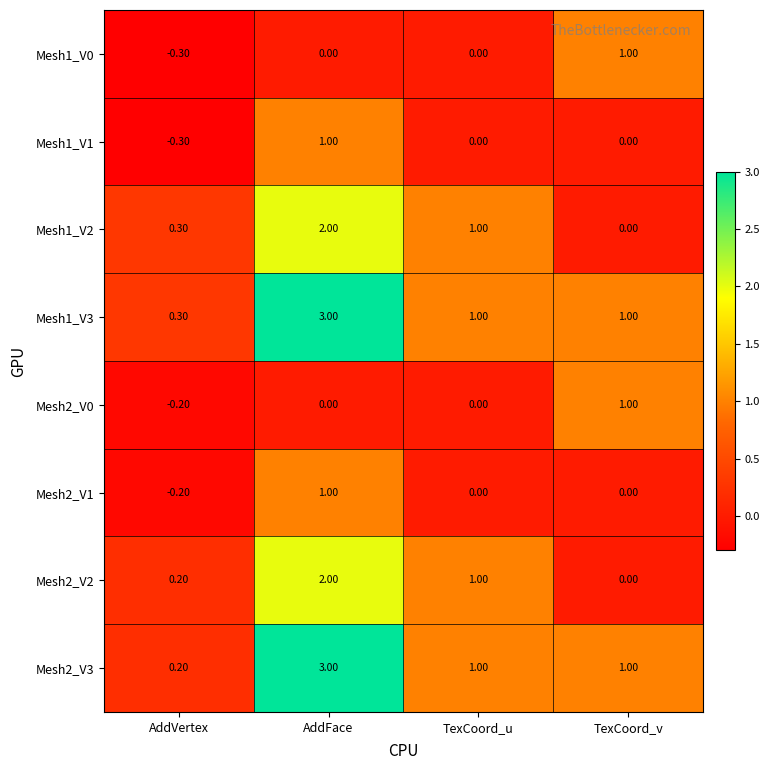

At which label does Mesh1_V2 first exceed 1?

AddFace